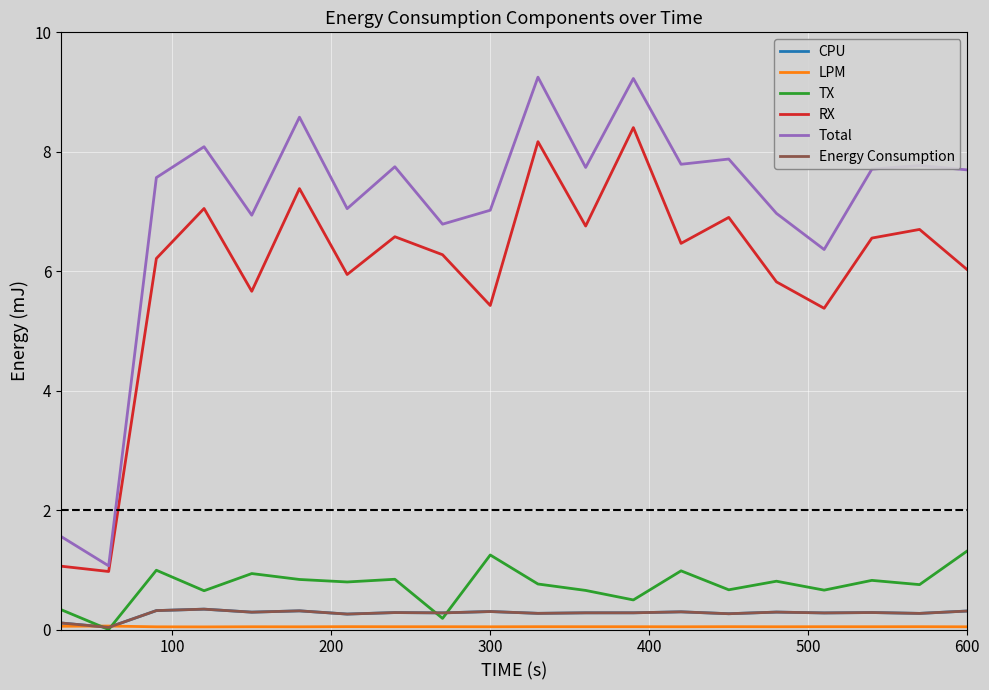

True or false: CPU and Total cross at least once.

False